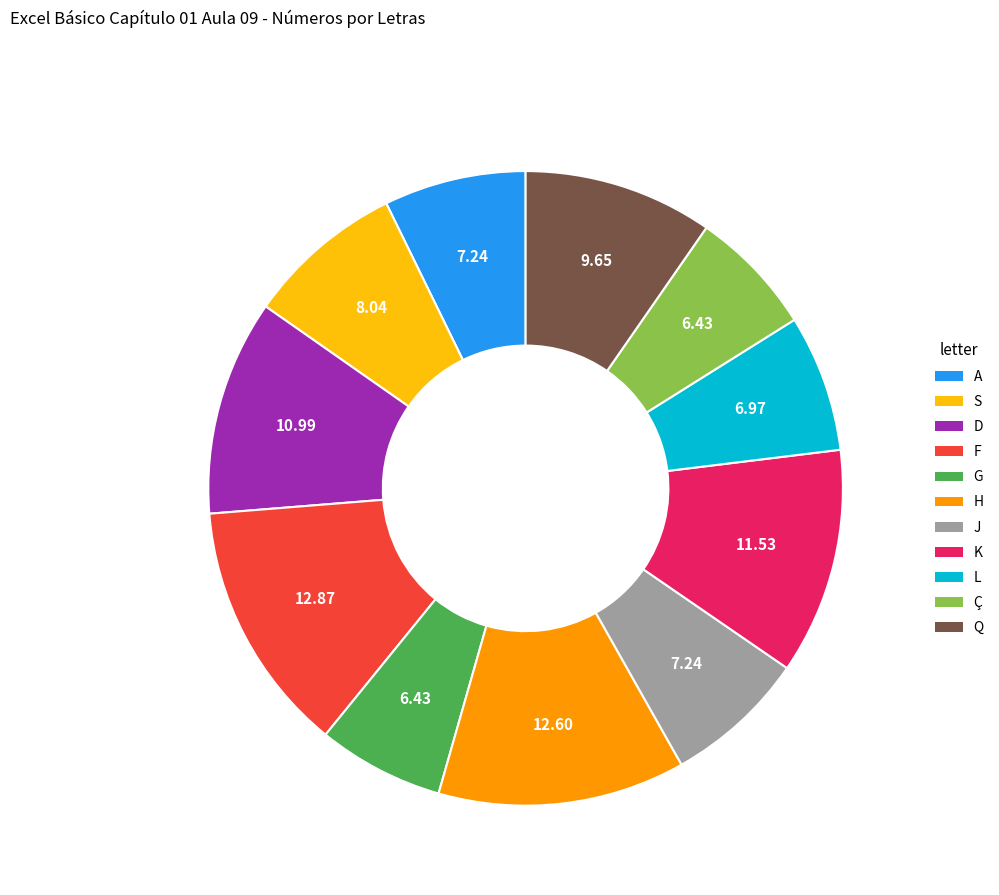

Between G and H, which is larger?

H